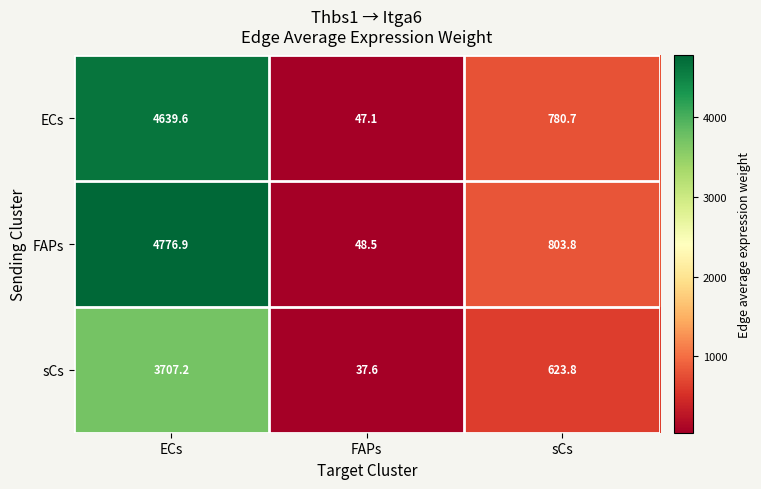

Is the value of ECs at FAPs greater than the value of FAPs at ECs?

No